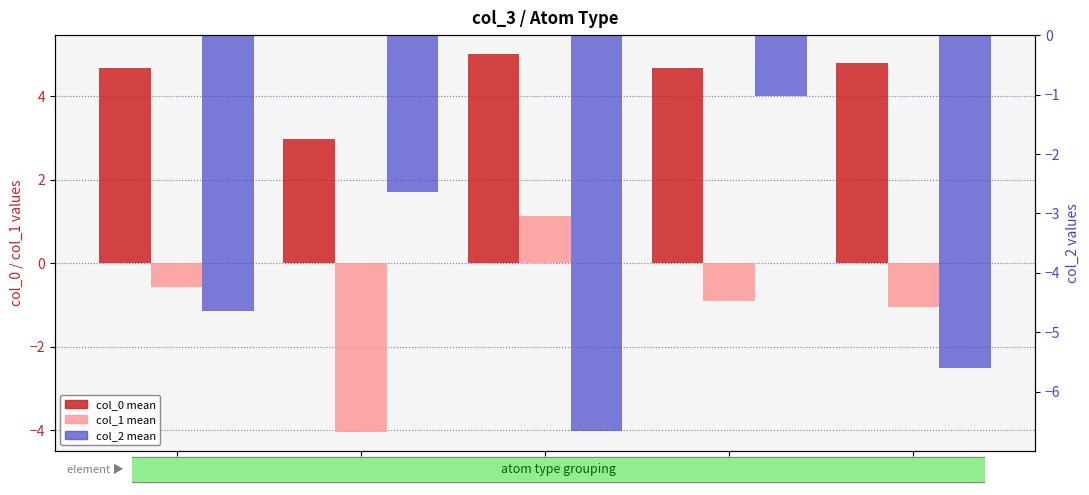

The value of col_1 (mean) at Br is -0.9. True or false?

True